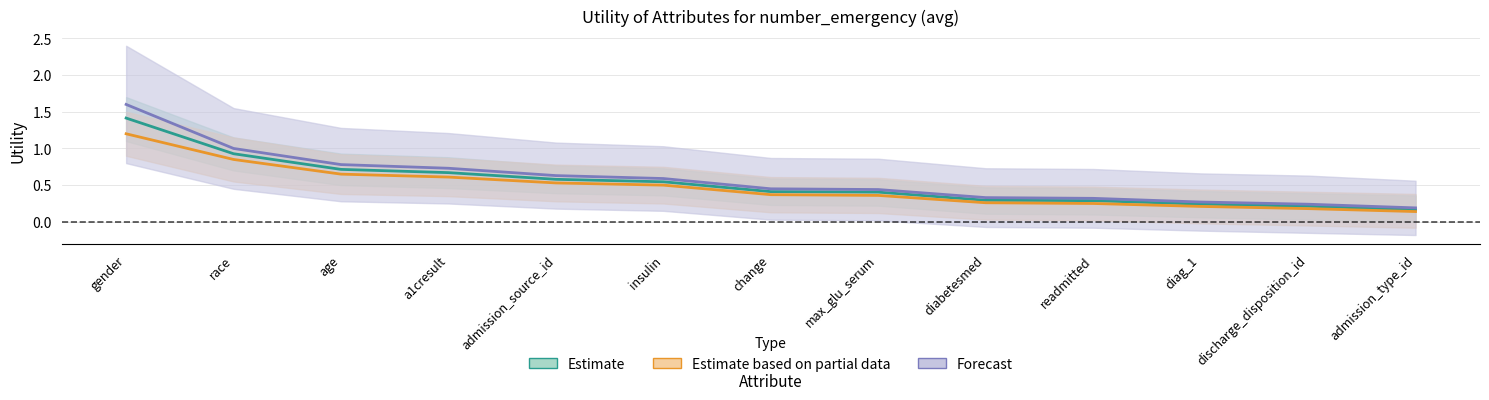

What is the difference between the second highest and second lowest values in the Forecast series?

0.8